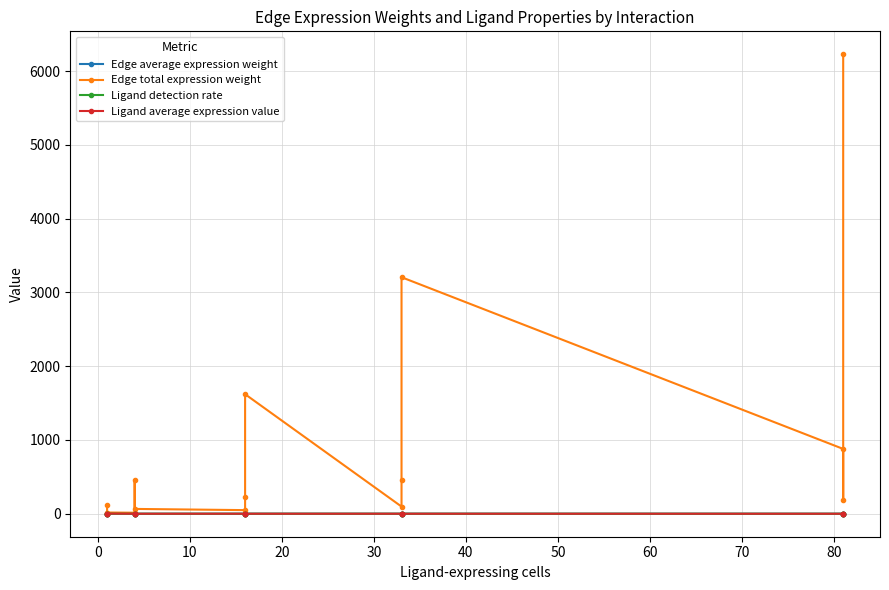

How many lines are shown in the chart?

4